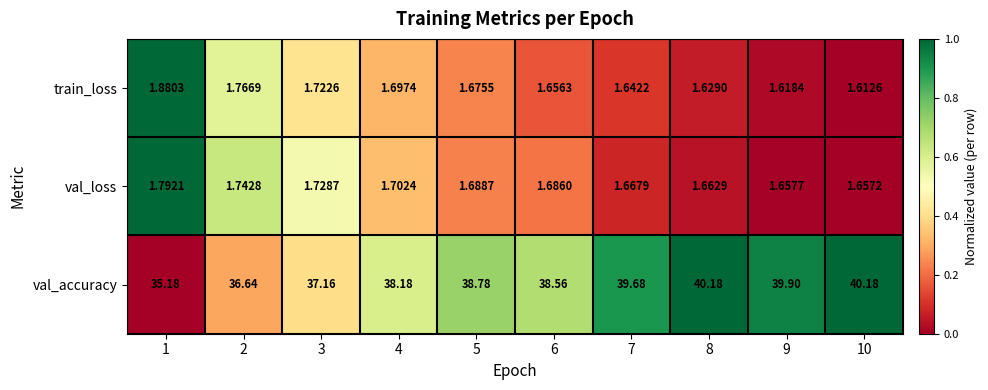

Which series has the largest total across all categories?

val_accuracy